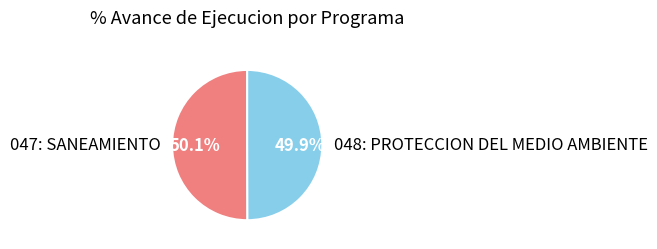

Approximately how many times larger is the value at 048: PROTECCION DEL MEDIO AMBIENTE compared to 047: SANEAMIENTO?

1.0